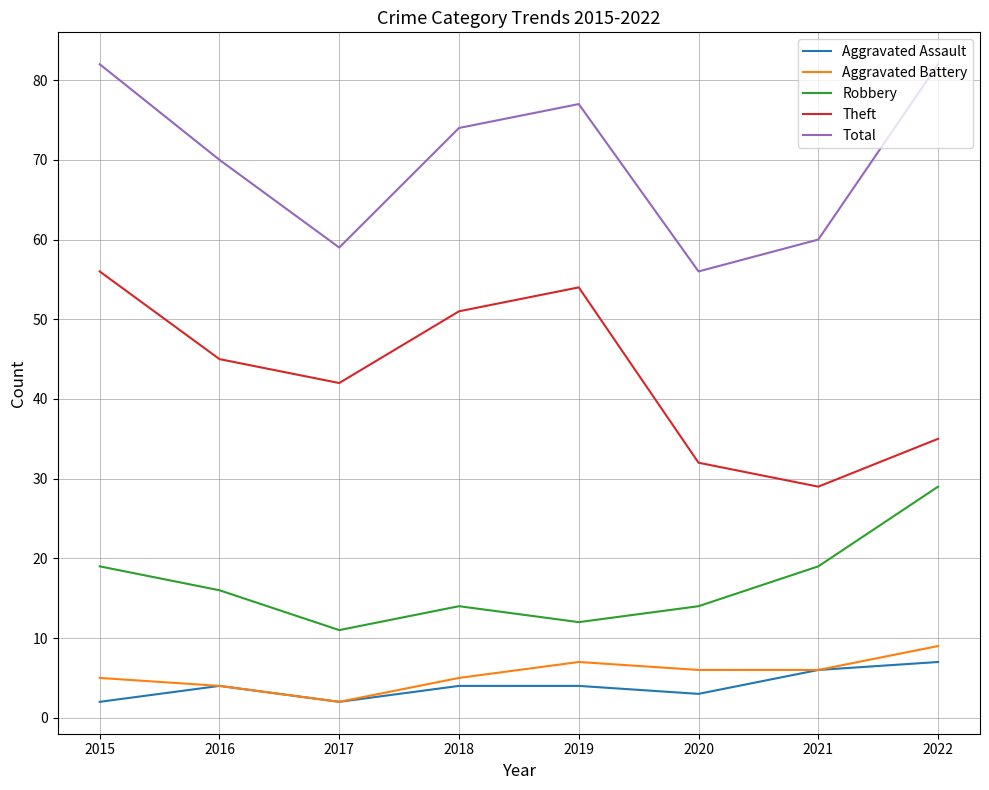

What is the greatest value displayed?

82